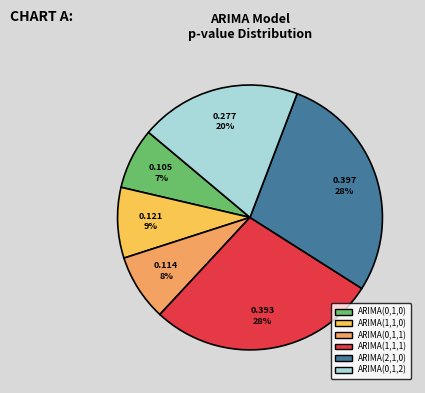

True or false: ARIMA(0,1,2) accounts for 31% of the total.

False